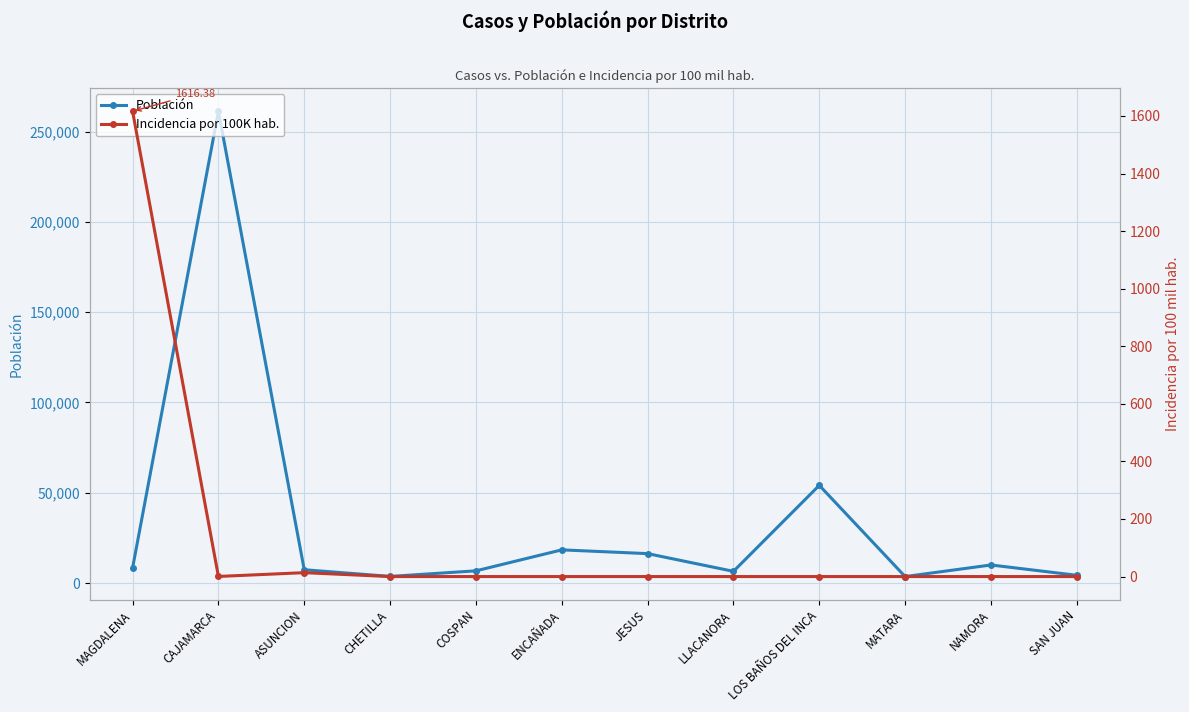

What is the value of the Incidencia por 100K hab. point at the 3rd from the left?

13.5